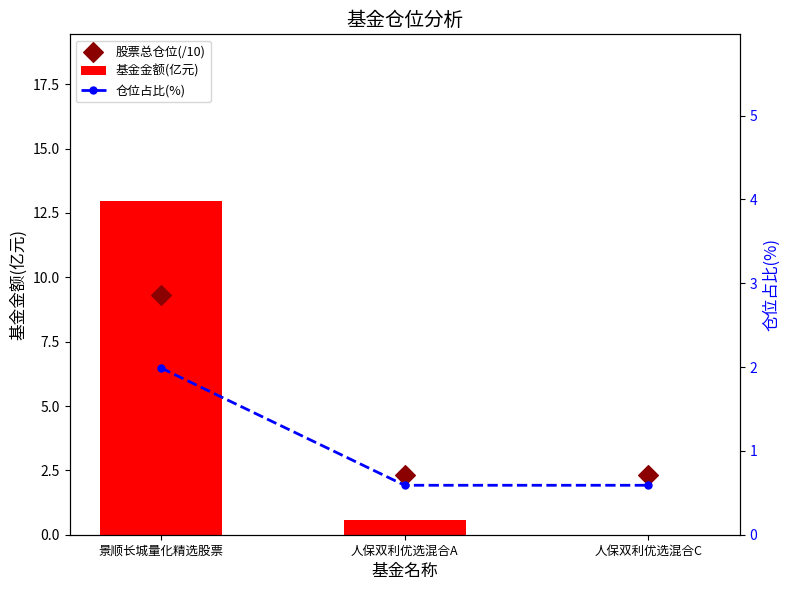

Which series has the largest Y range (max minus min)?

基金金额(亿元)